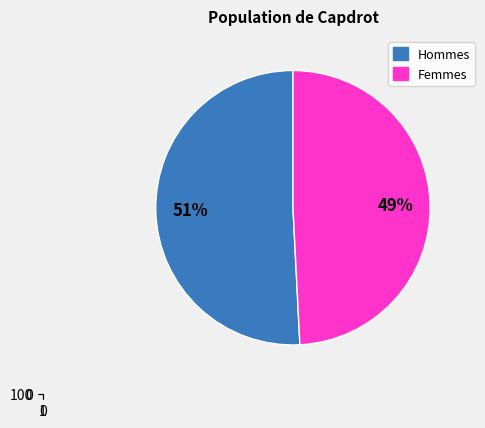

To the nearest percent, what is the average slice percentage?

50%